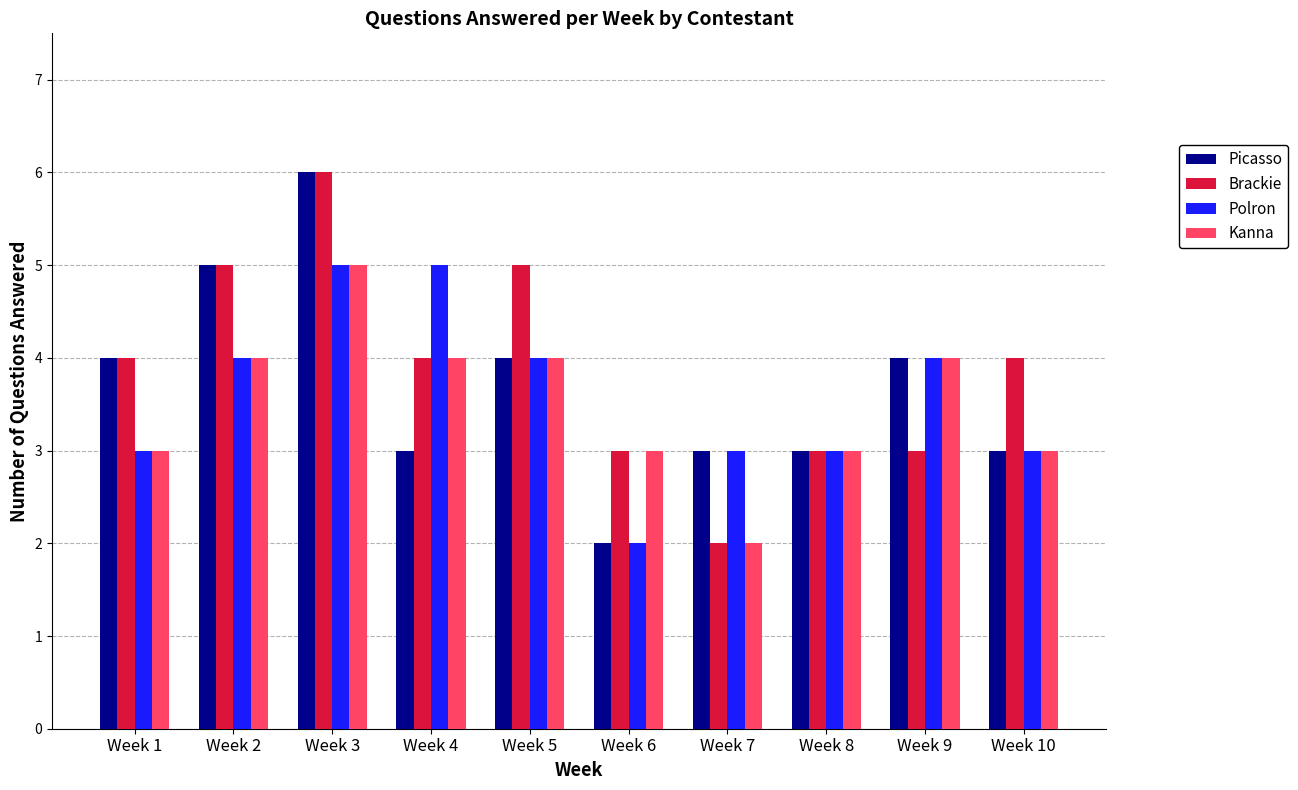

What is the total value across all series at Week 6?

10